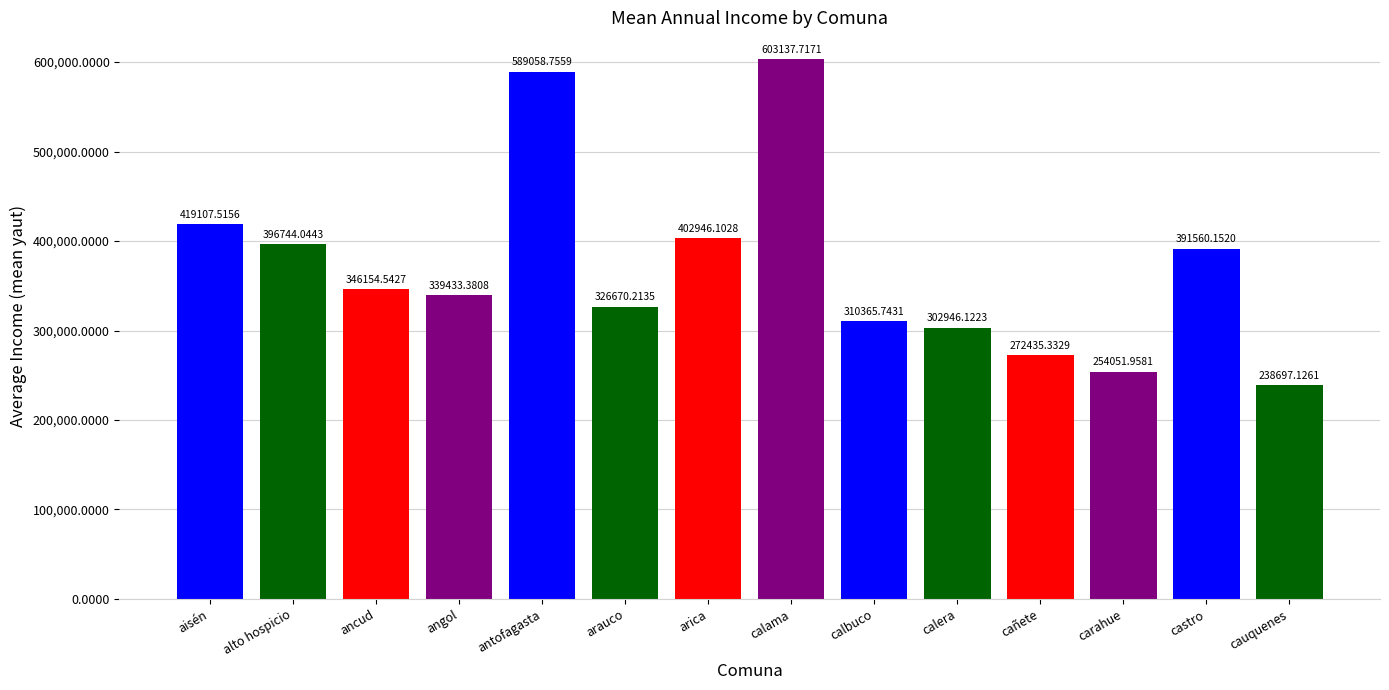

What position from the right is antofagasta?

10